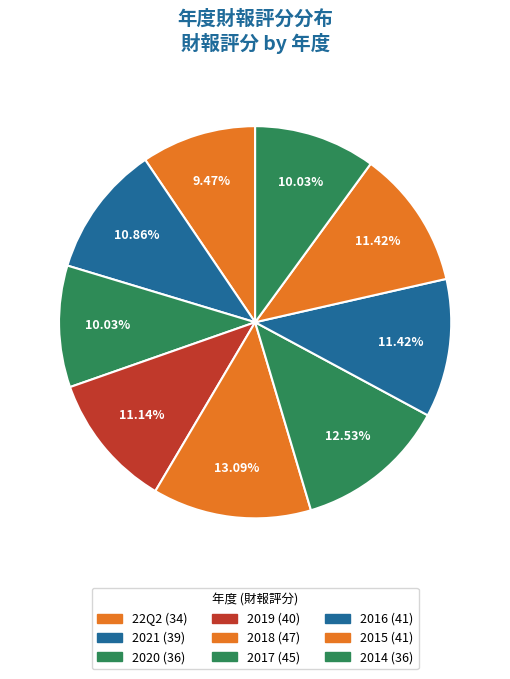

Do 2017 and 2020 together represent more than half of the pie?

No